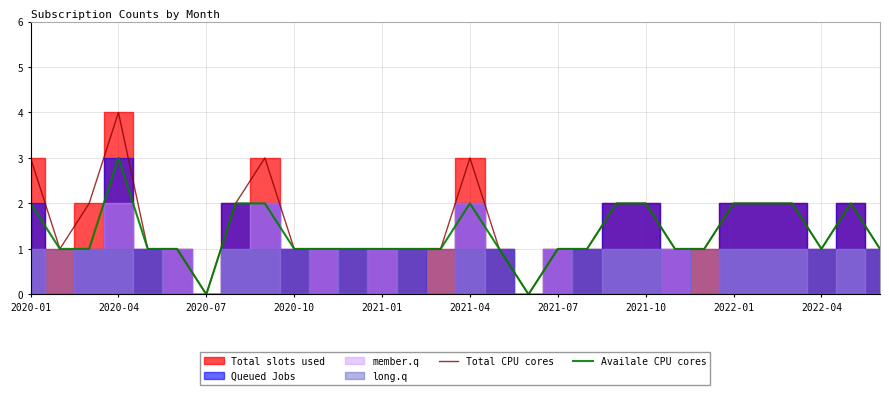

How many values in the Availale CPU cores series exceed 1?

11